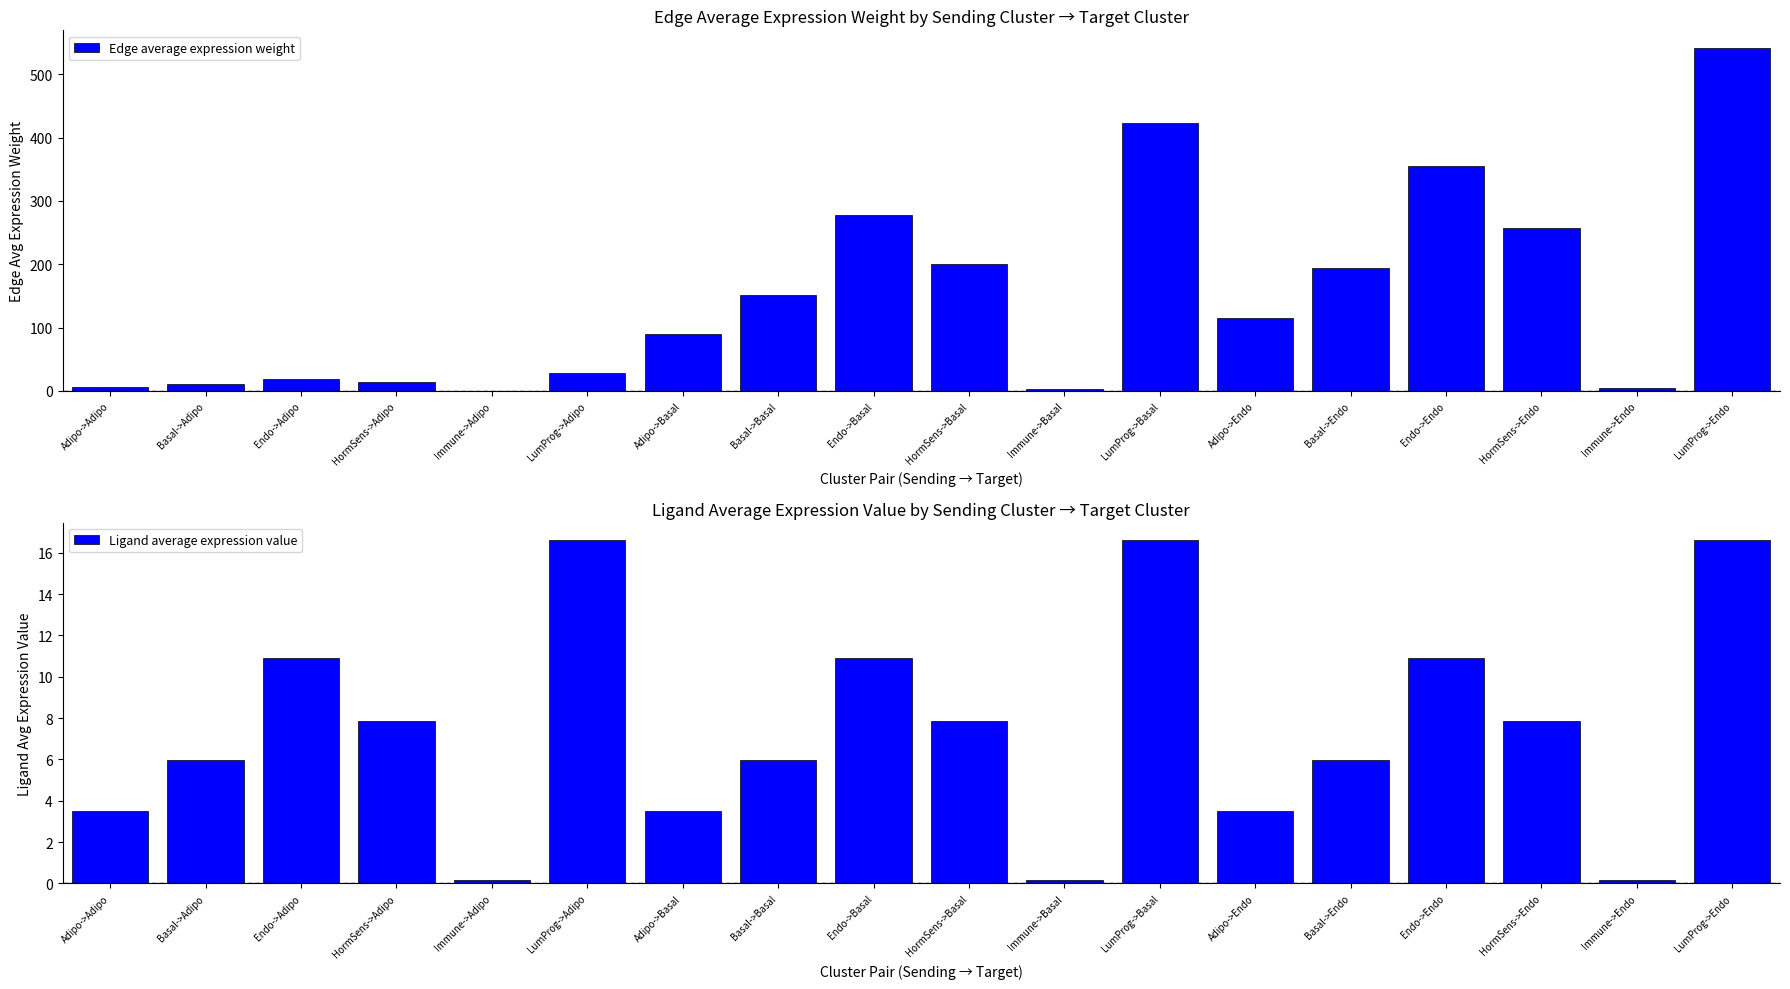

What is the approximate value of Edge average expression weight at Basal->Adipo?

10.4